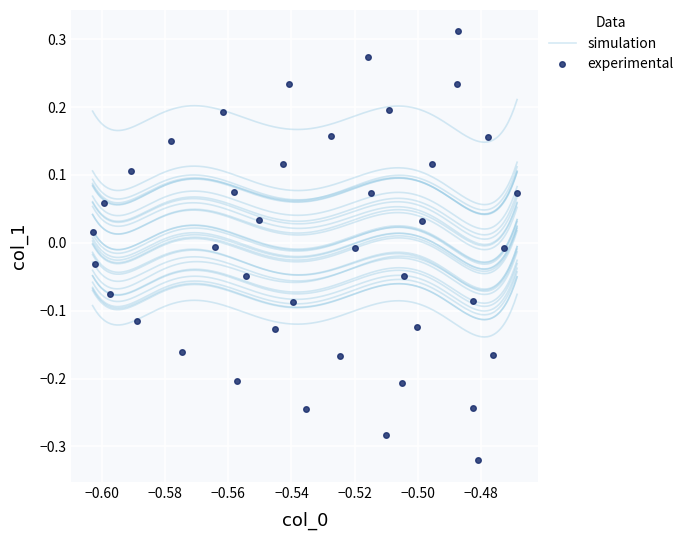

True or false: experimental has more than 1 interior local peaks.

True